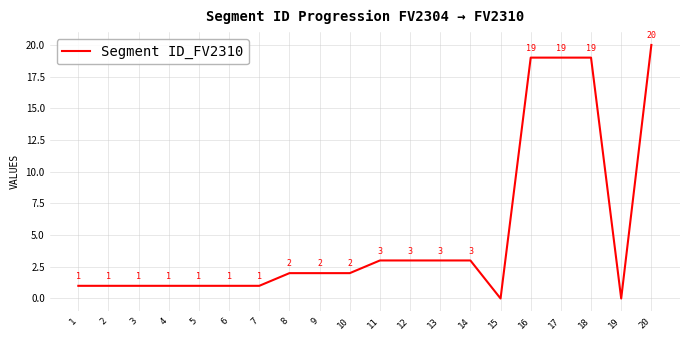

Reading right to left, extract all data points from this chart.

20	0	19	19	19	0	3	3	3	3	2	2	2	1	1	1	1	1	1	1